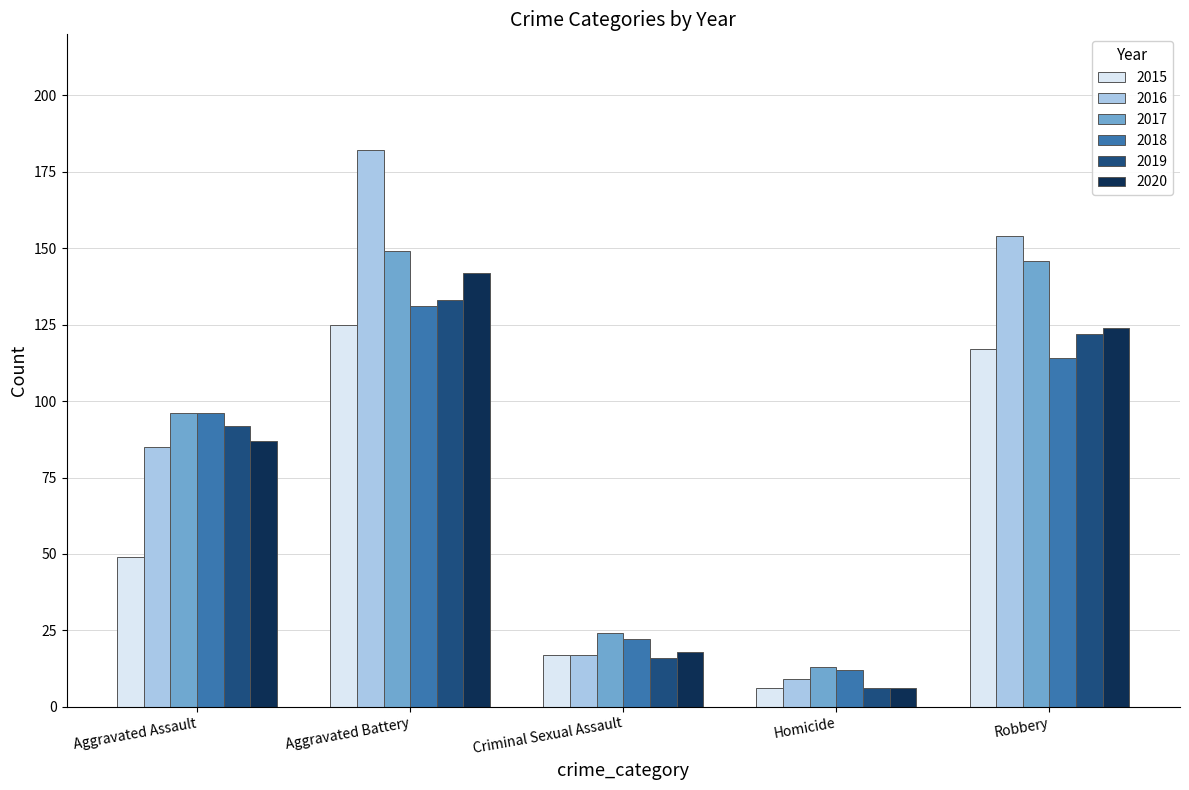

How many bars are there in each group?

6